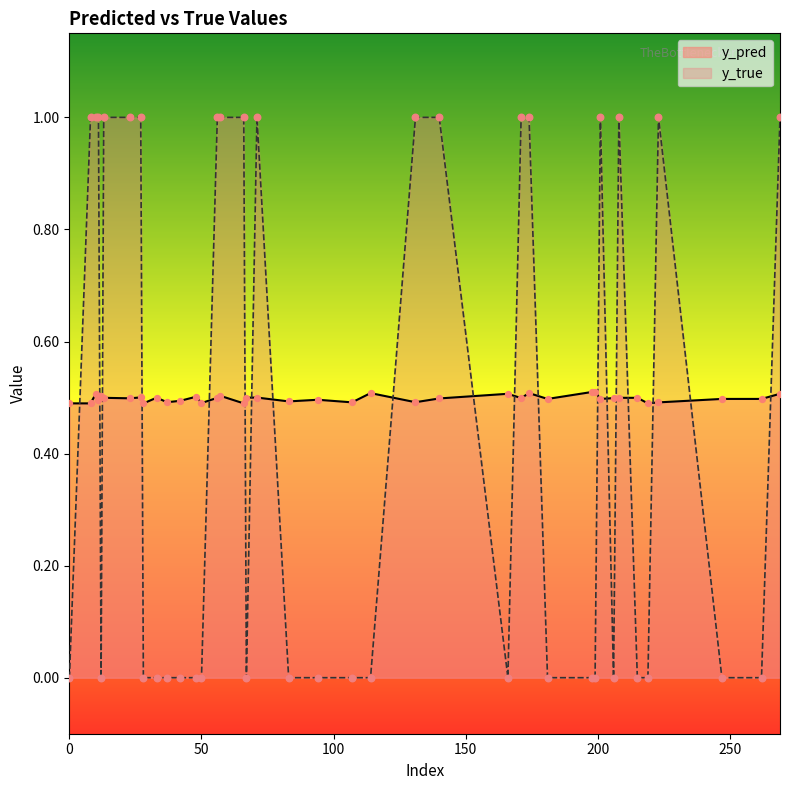

Which series reaches the minimum Y coordinate?

y_true